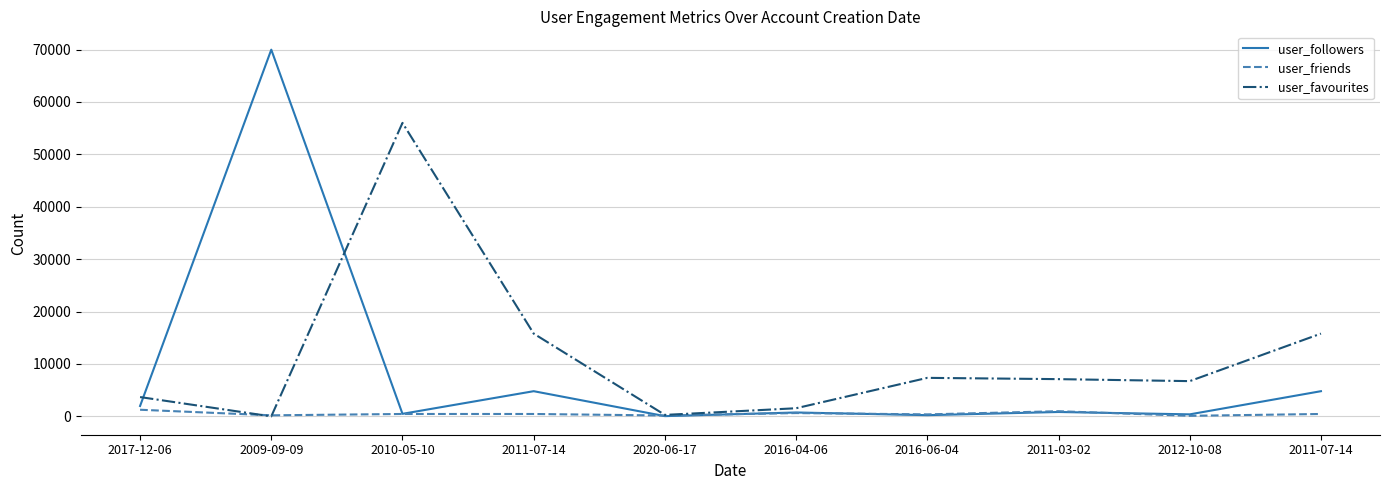

Is it true that user_followers equals 15440 at 2009-09-09?

False